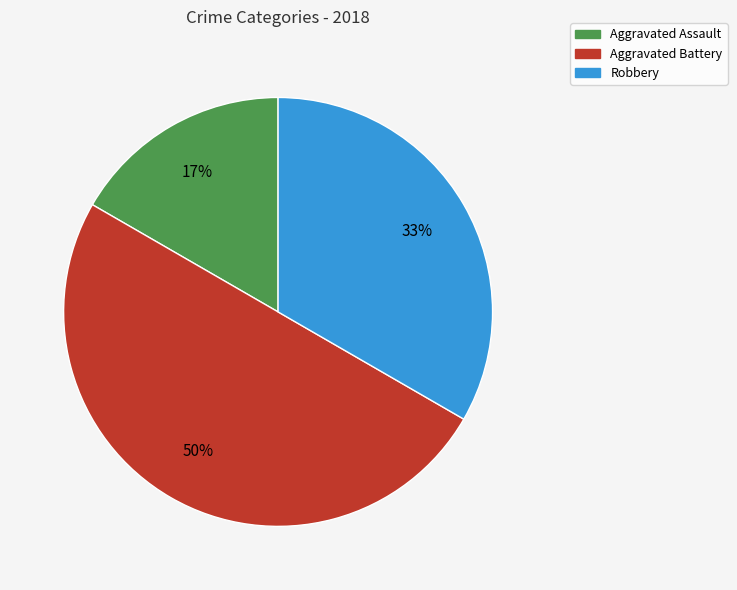

To the nearest percent, what is the difference between the largest and smallest slice percentages?

33%